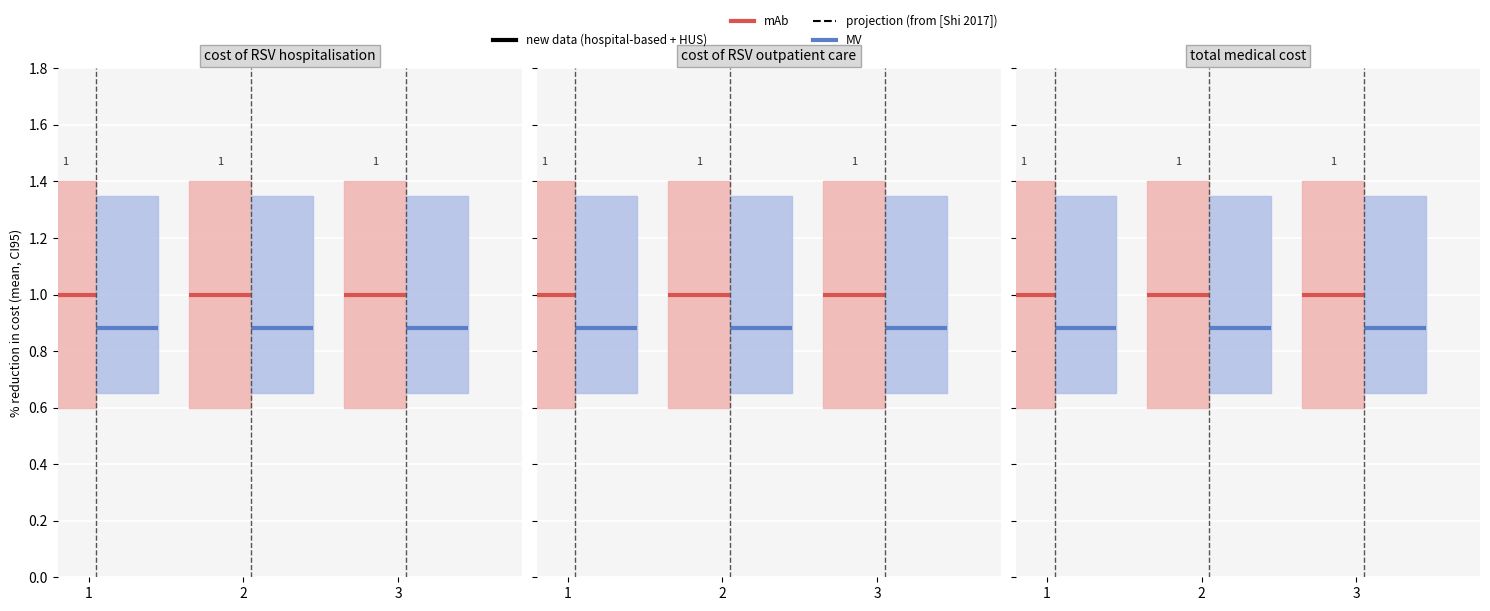

Which series has the largest total across all categories?

mAb